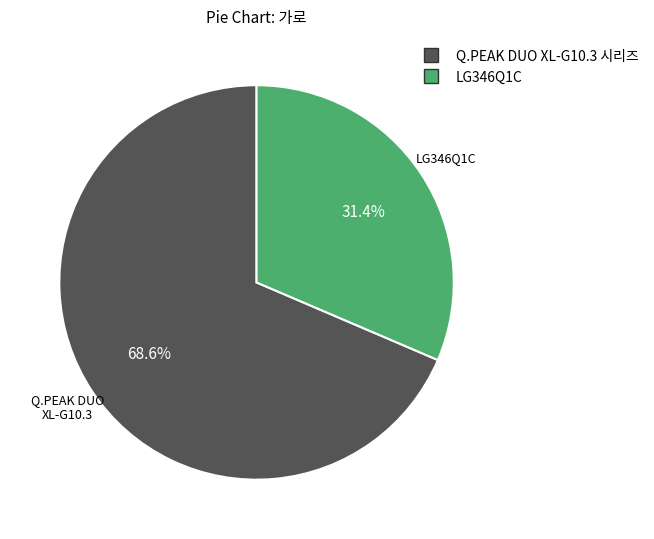

Does any single category account for the majority?

Yes